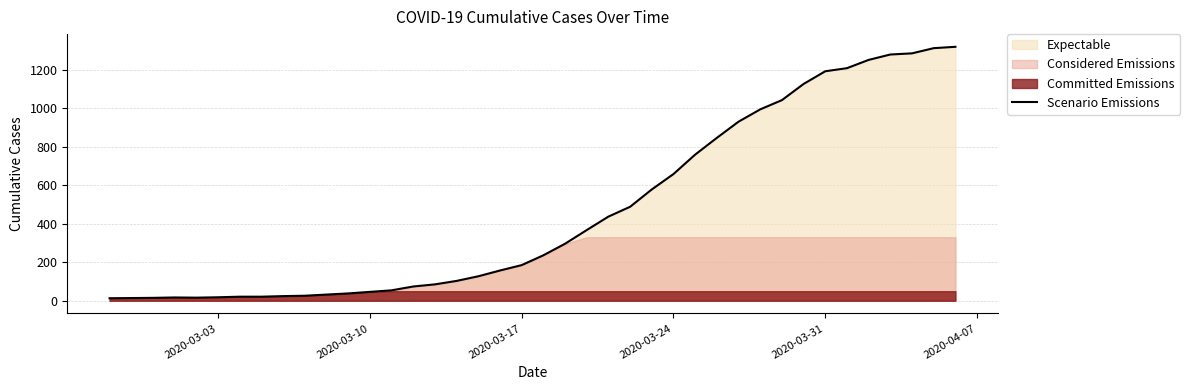

How many lines are shown in the chart?

1